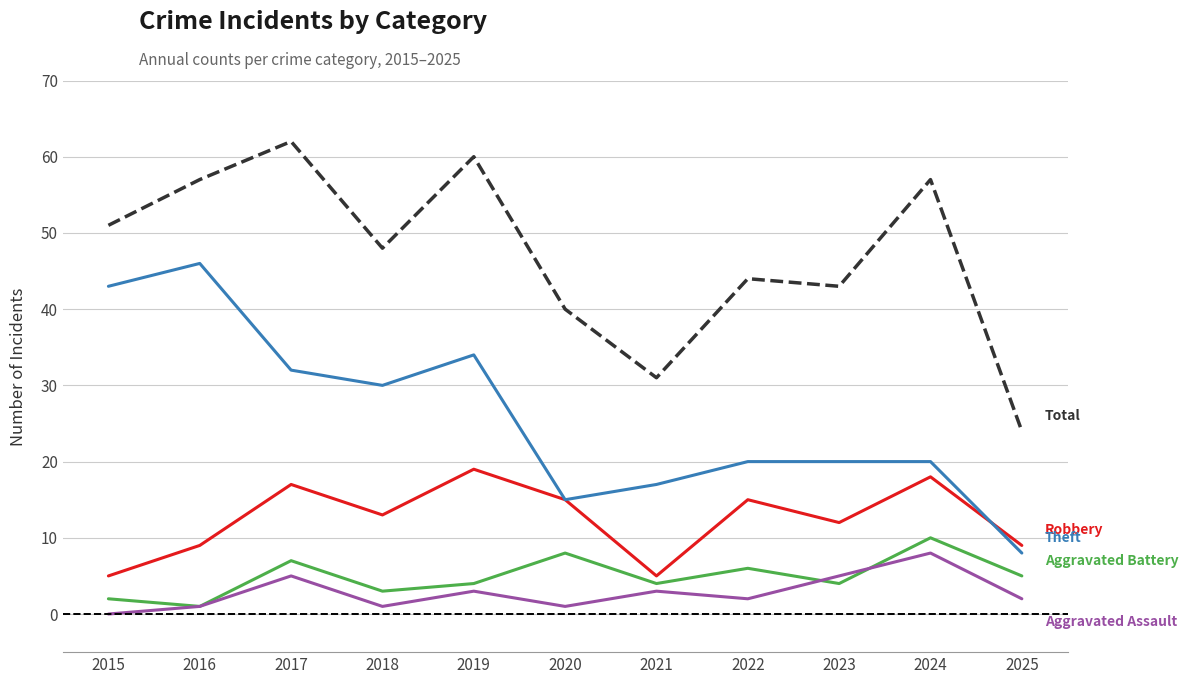

What is the total value across all series at 2021?

60